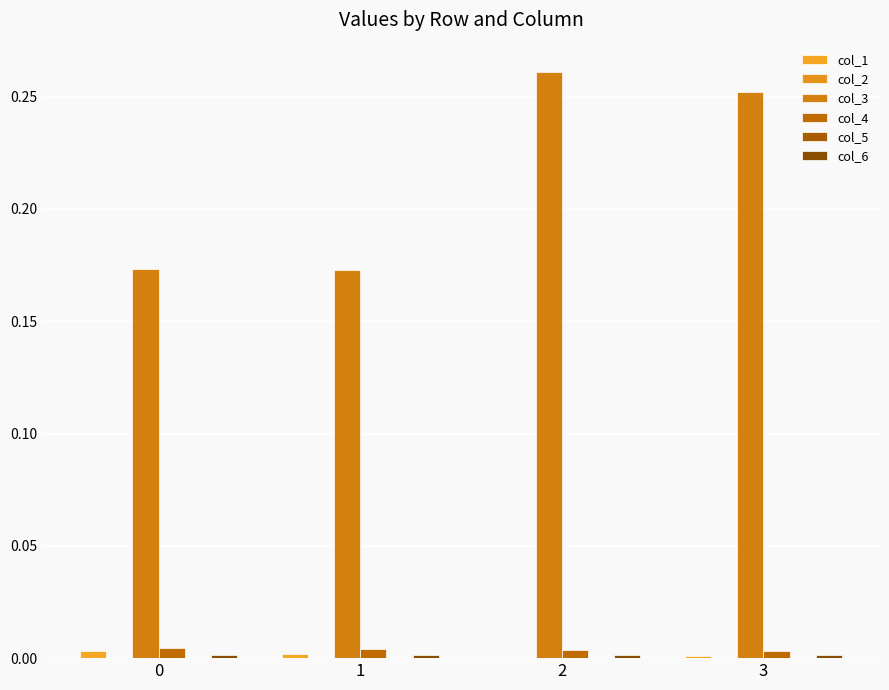

At how many categories does at least one series exceed 0?

4